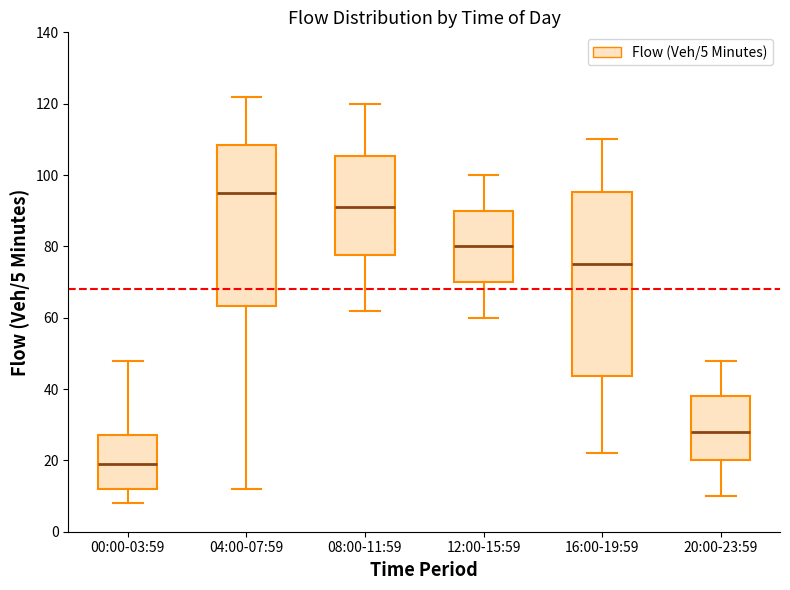

Which box's median line is the lowest?

00:00-03:59